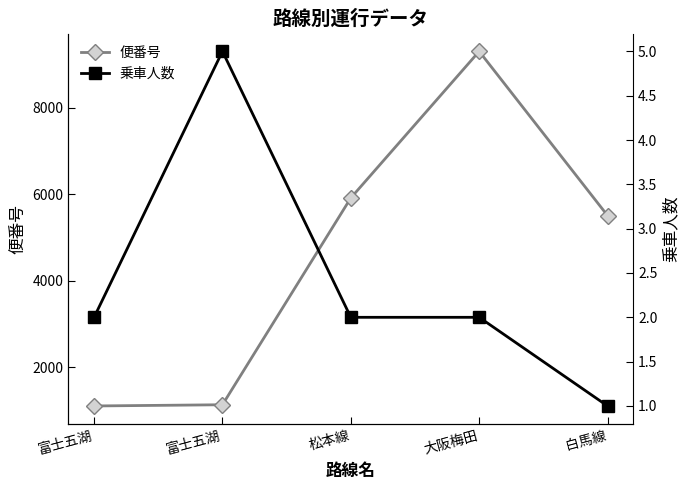

Reading right to left, list all the values displayed in this chart.

便番号: 5506	9301	5913	1134	1106
乗車人数: 1	2	2	5	2